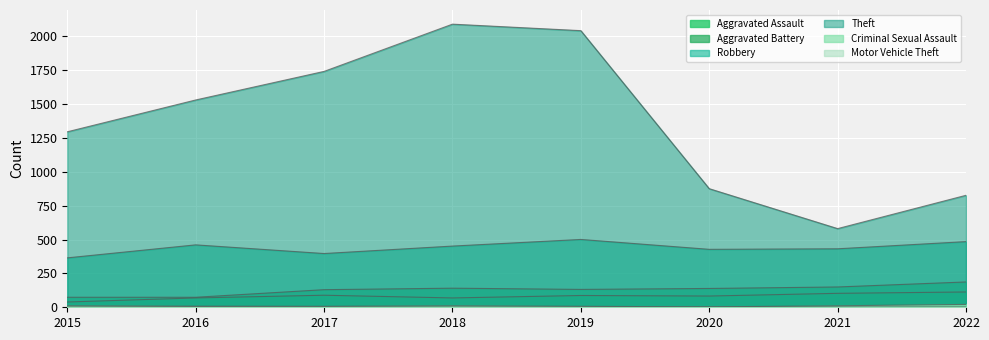

What value does the Robbery series have at 2017?

397